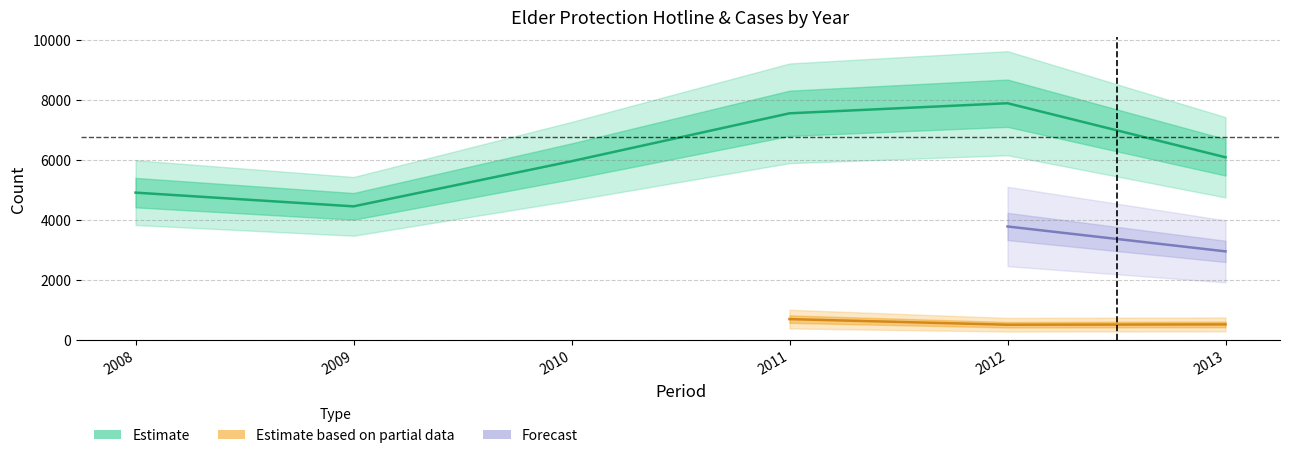

Does the chart have visible grid lines?

Yes